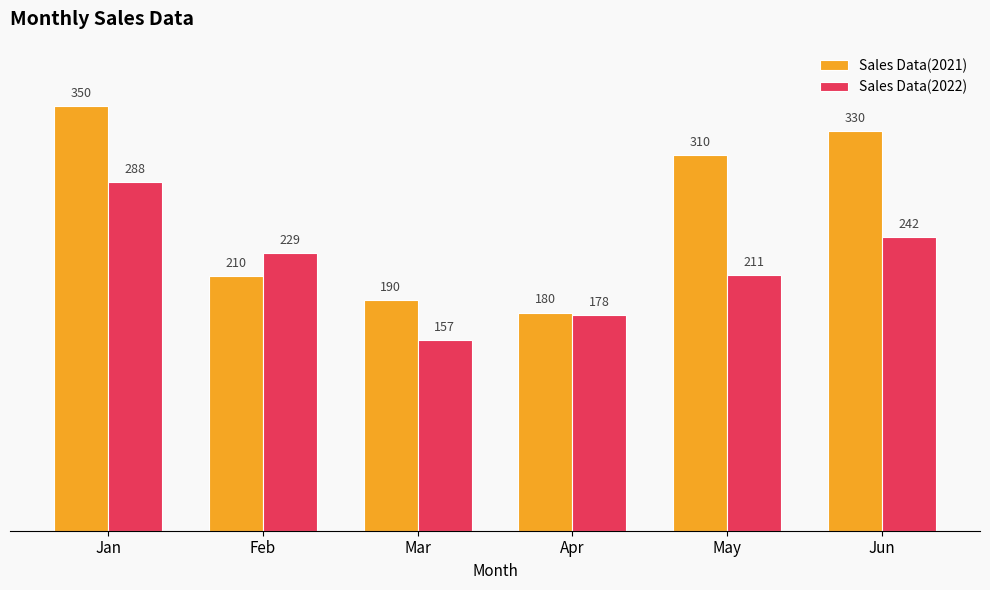

List the labels in order of Sales Data(2022) value, smallest first.

Mar, Apr, May, Feb, Jun, Jan